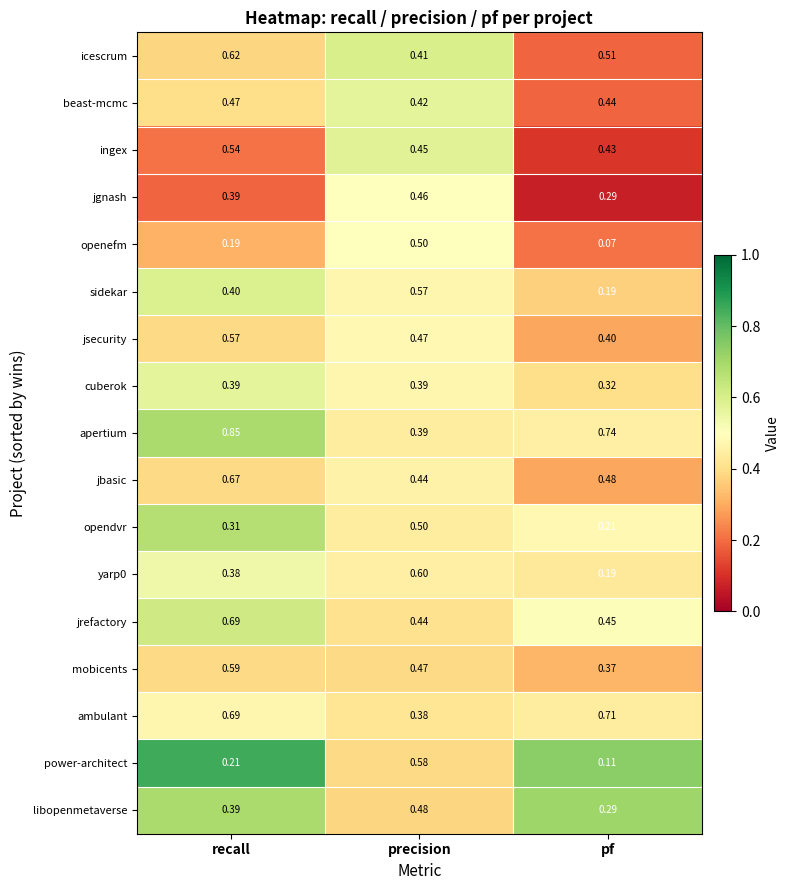

Which category has the highest value in the openefm series?

precision